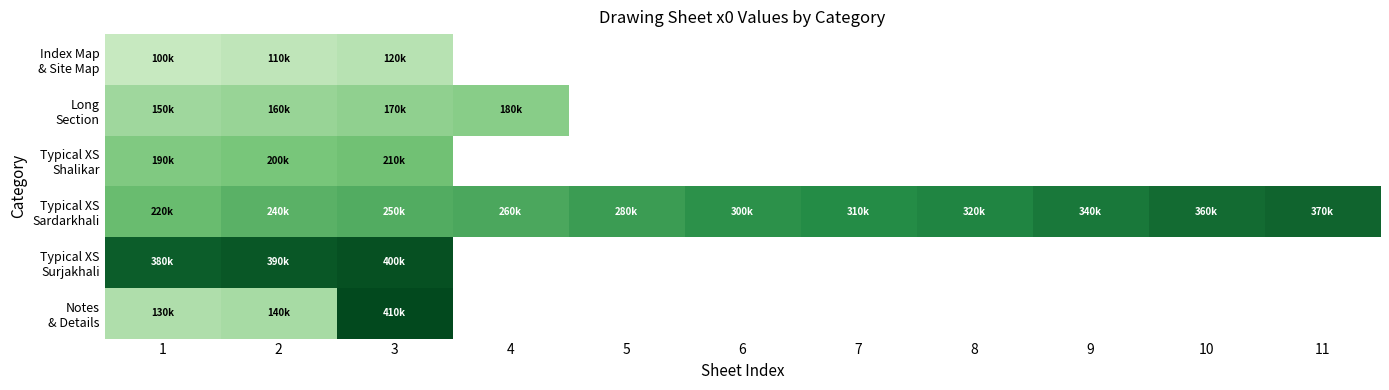

At which label is Index Map & Site Map closest to 110000?

2